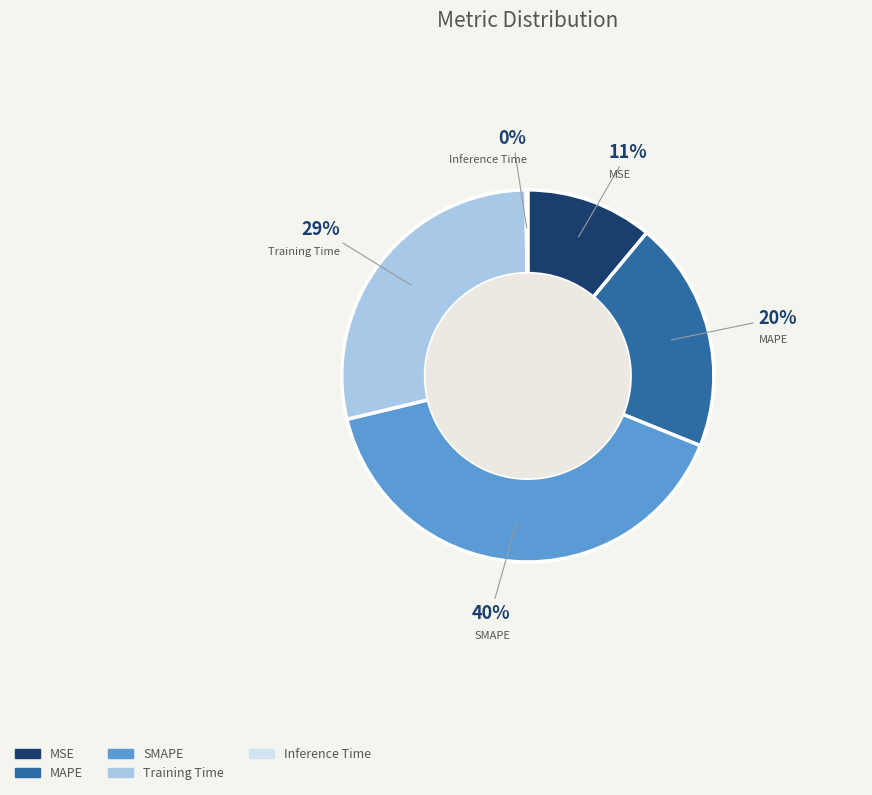

Which category has the biggest portion of the pie?

SMAPE